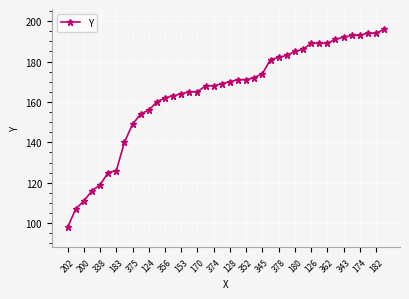

What is the difference between the maximum and second lowest values?

89